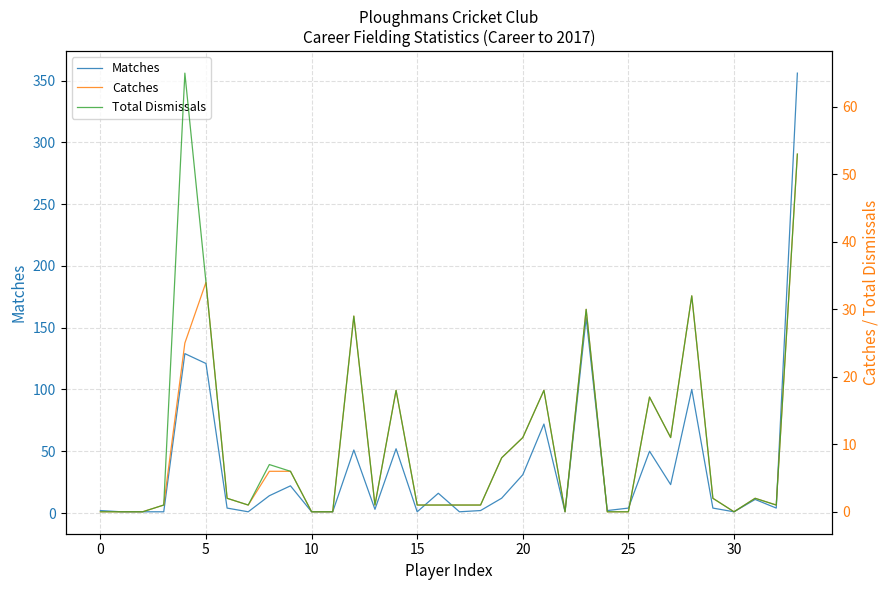

The Matches series shows 2 at 0. True or false?

True